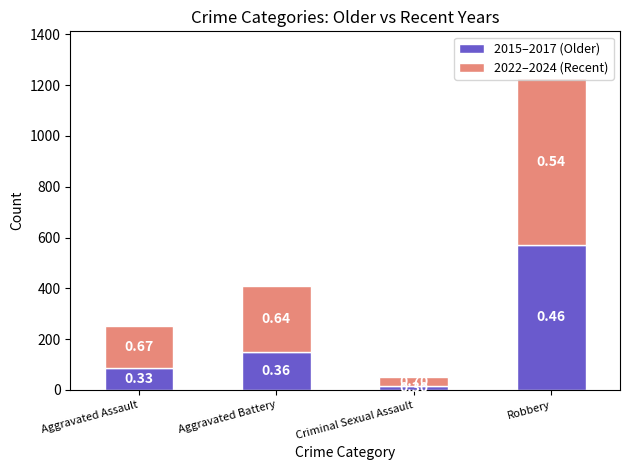

What is the average value of the 2015–2017 (Older) series?

204